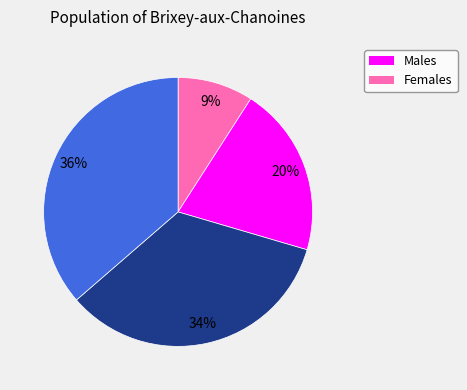

To the nearest percent, what is the difference between the largest and smallest slice percentages?

27%